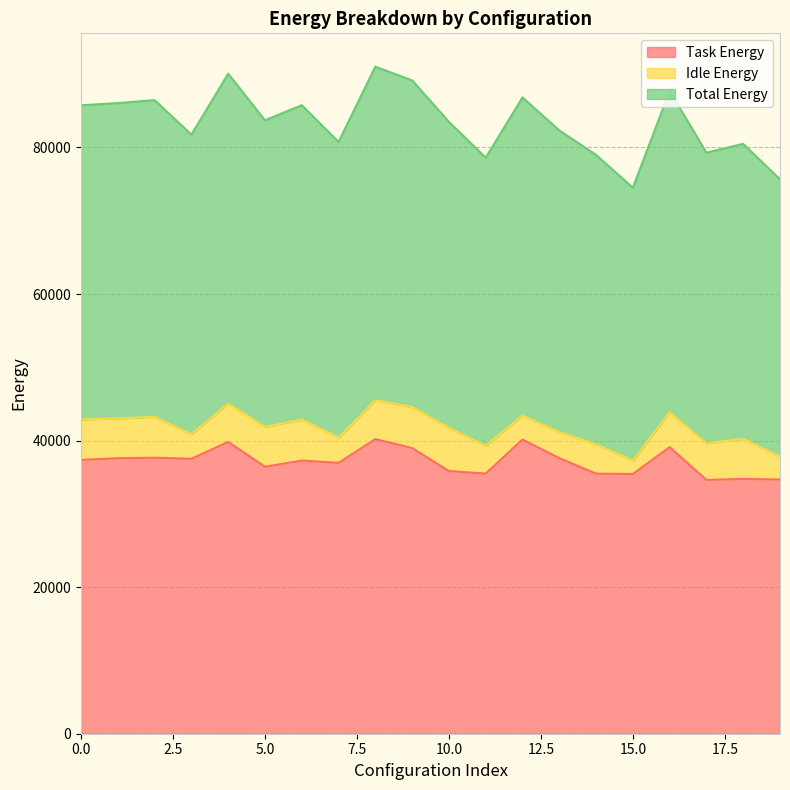

How many data points in Task Energy are above 37372?

10